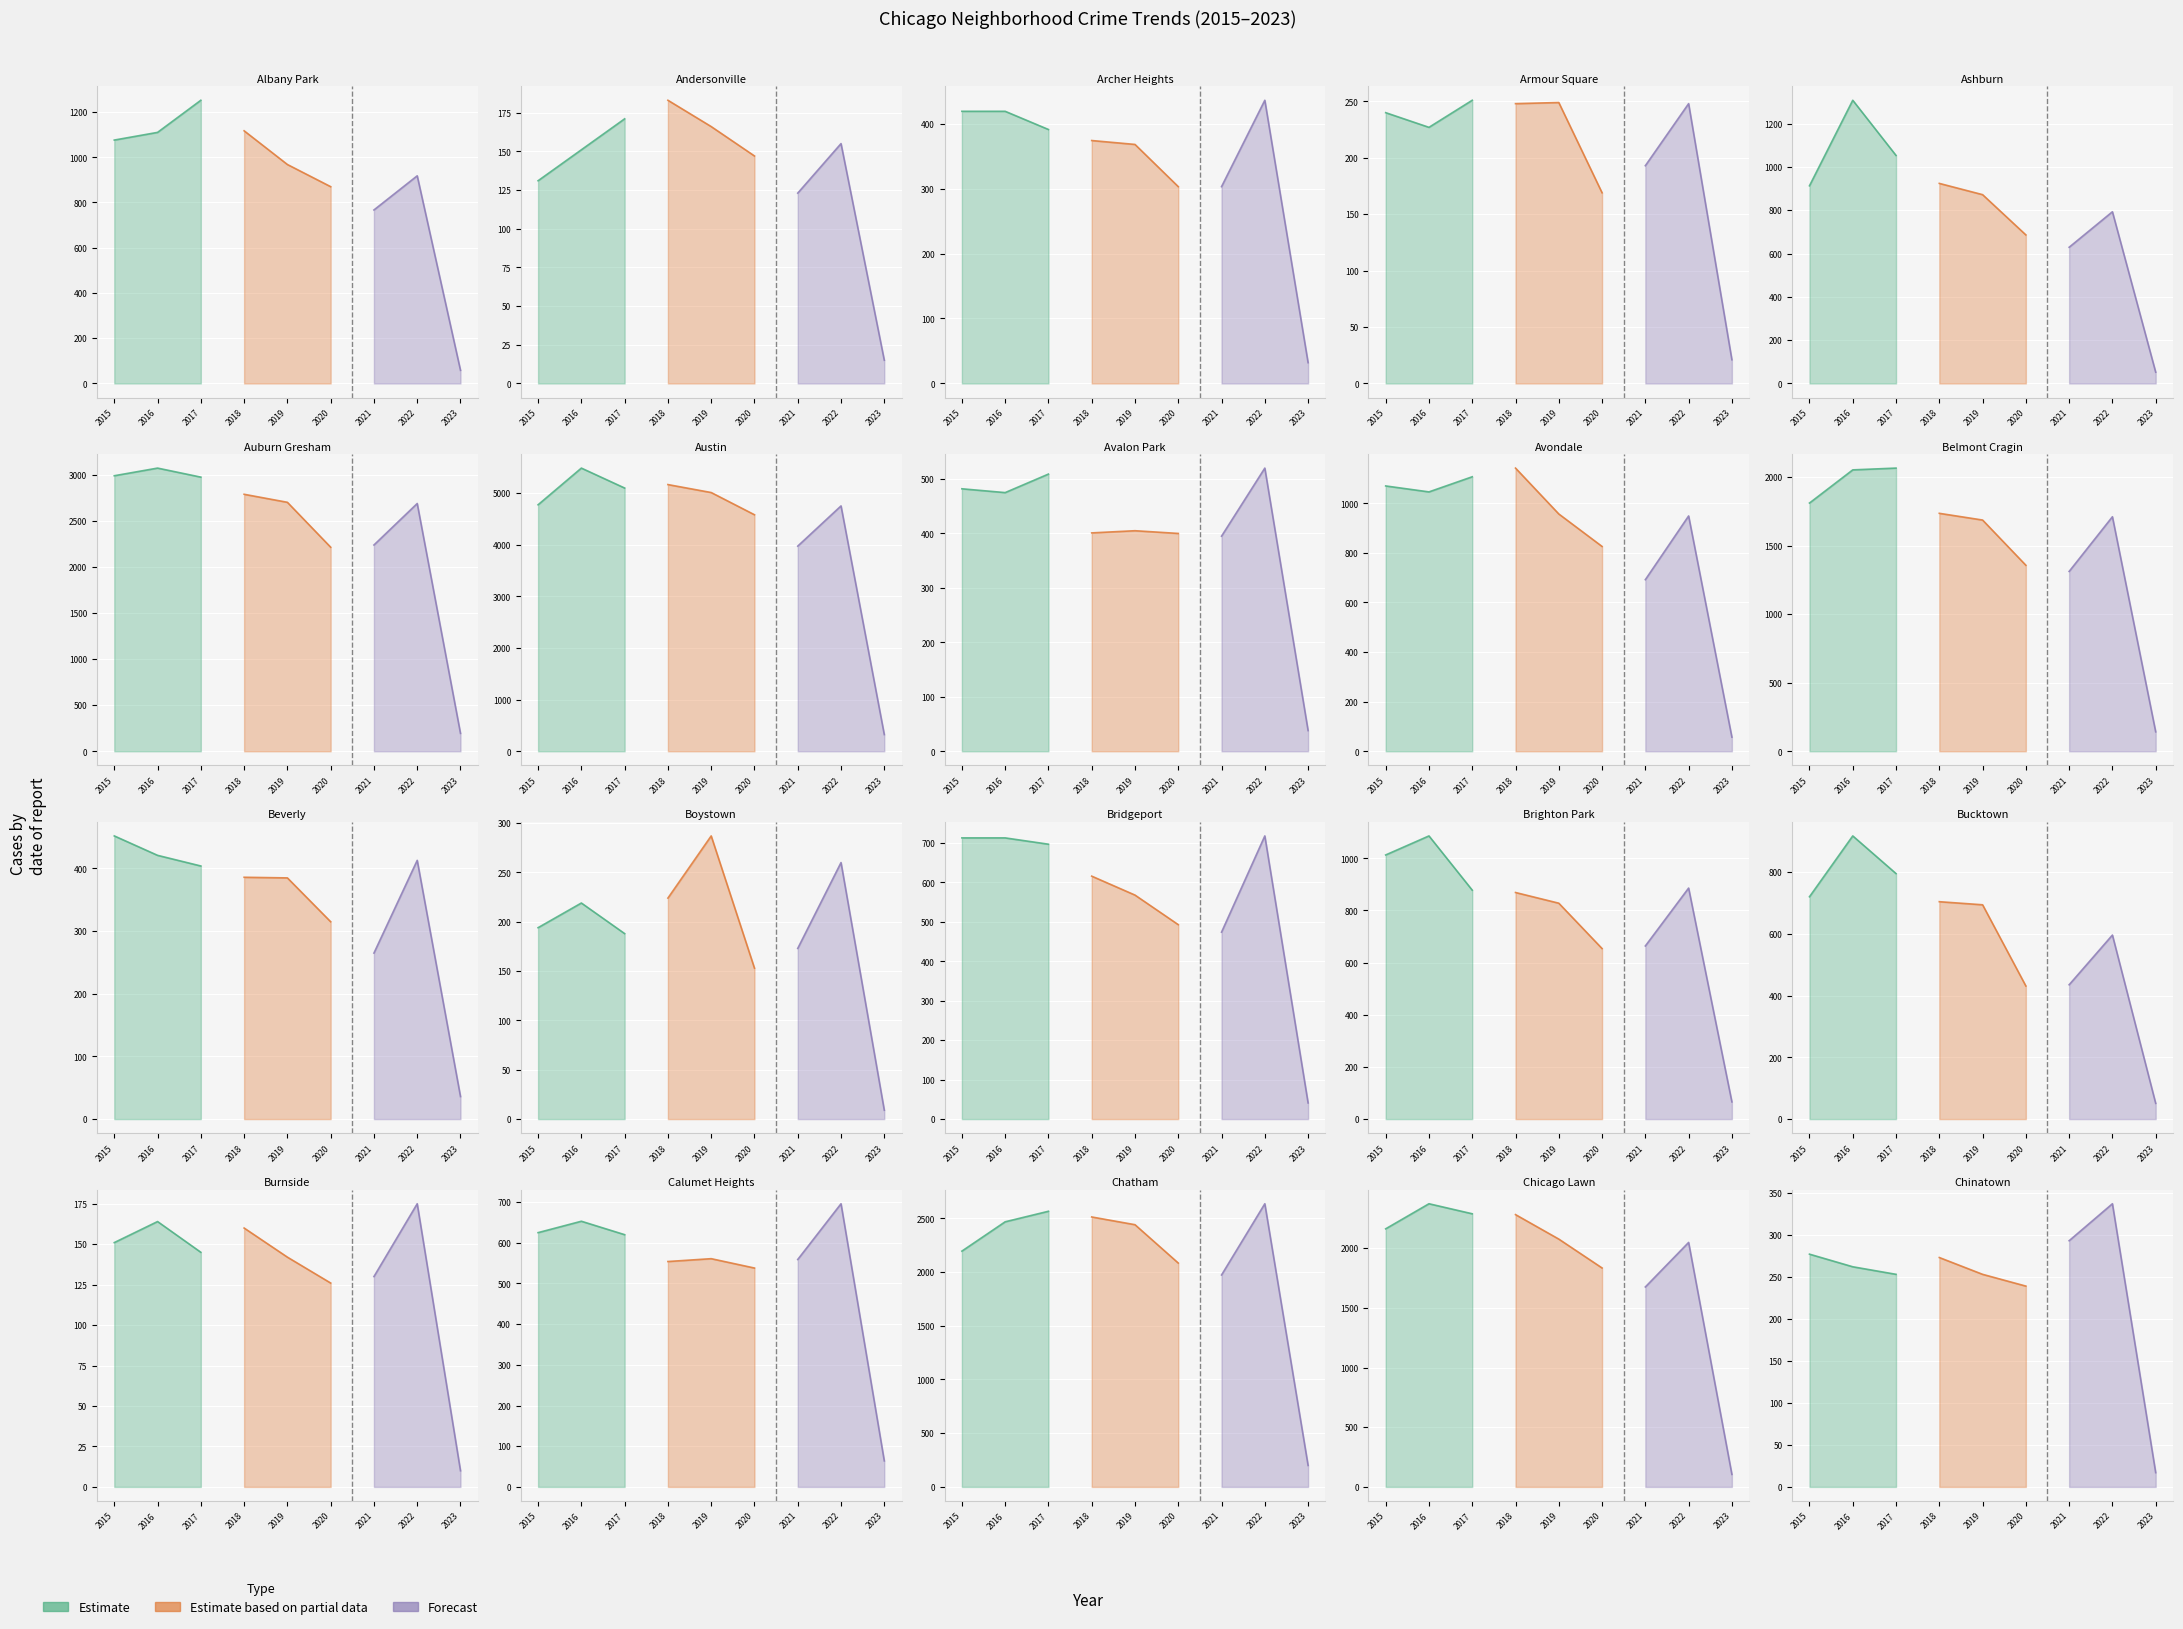

Is it true that 2019 equals 872 at Ashburn?

True